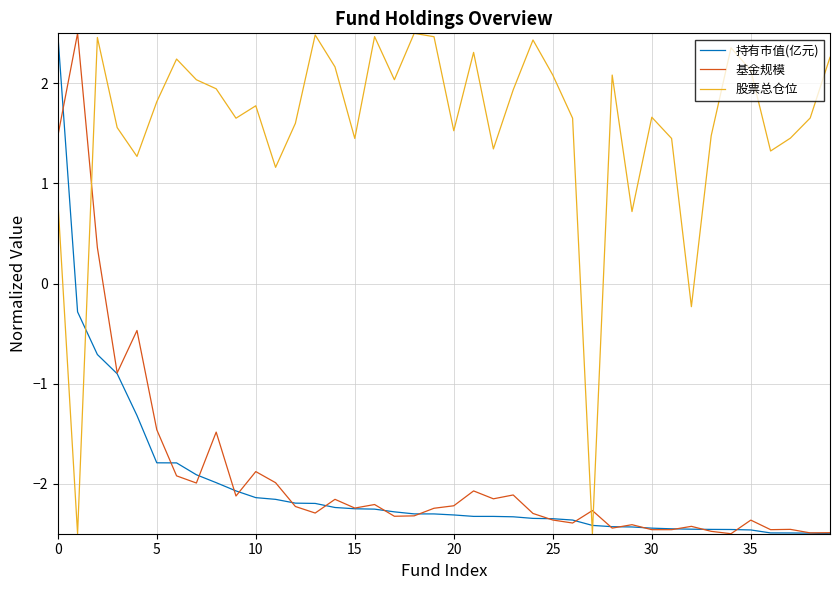

Which series has the largest total across all categories?

股票总仓位